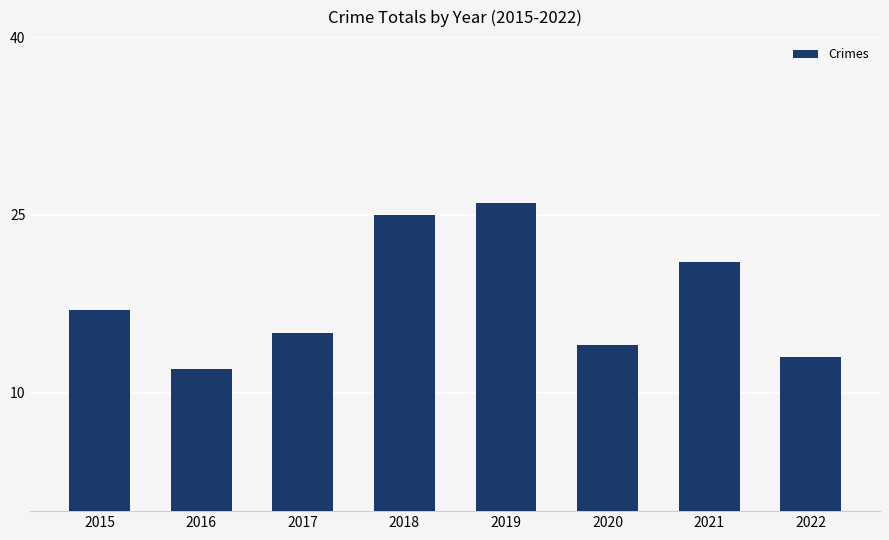

Which category has the highest value across all series?

2019